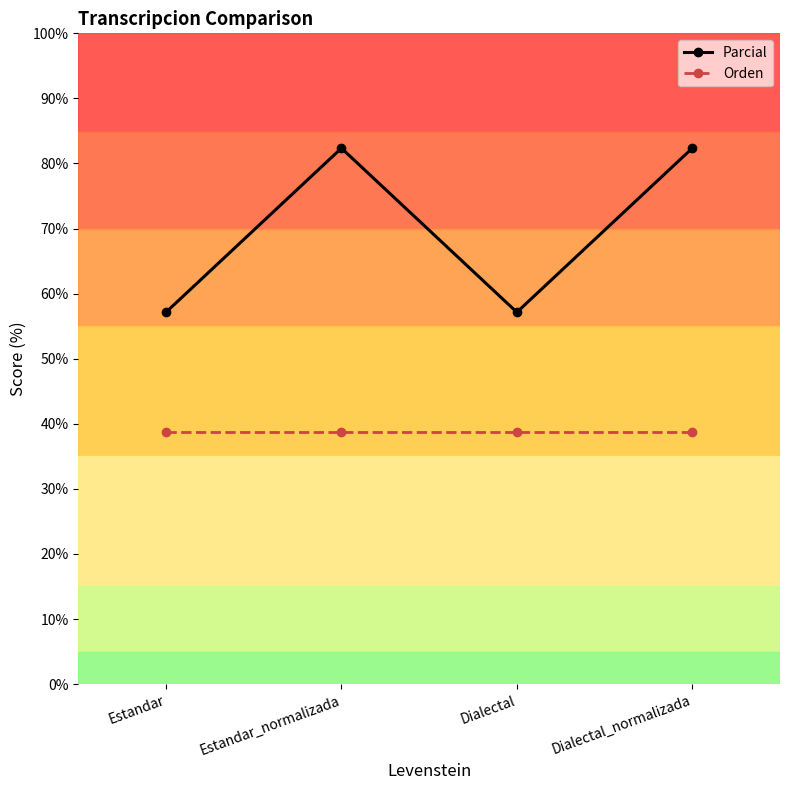

Which series has the widest spread of values?

Parcial